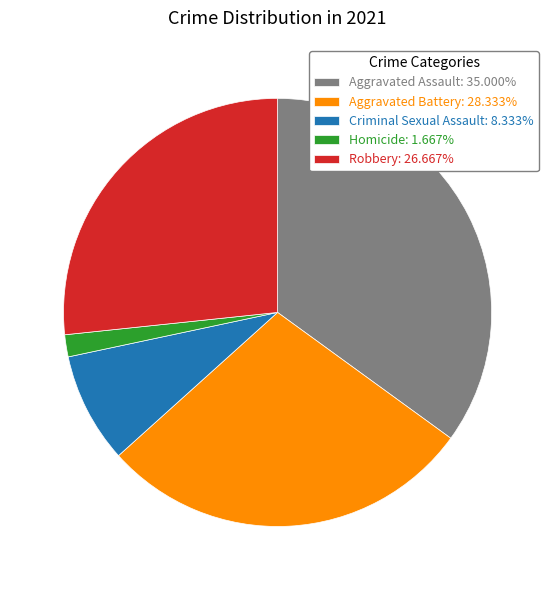

How many segments does this pie chart have?

5